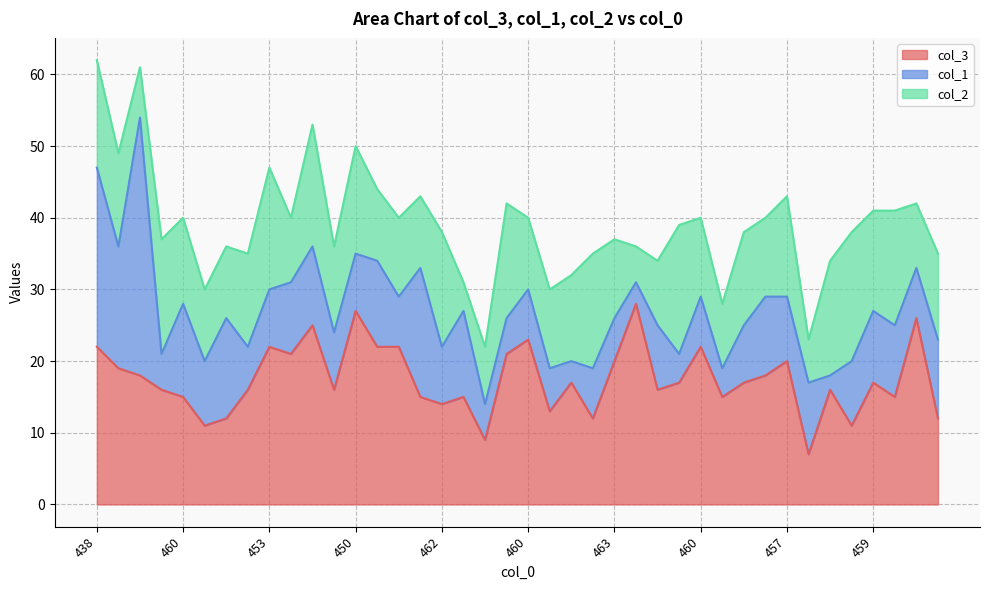

At how many categories does at least one series exceed 10?

38